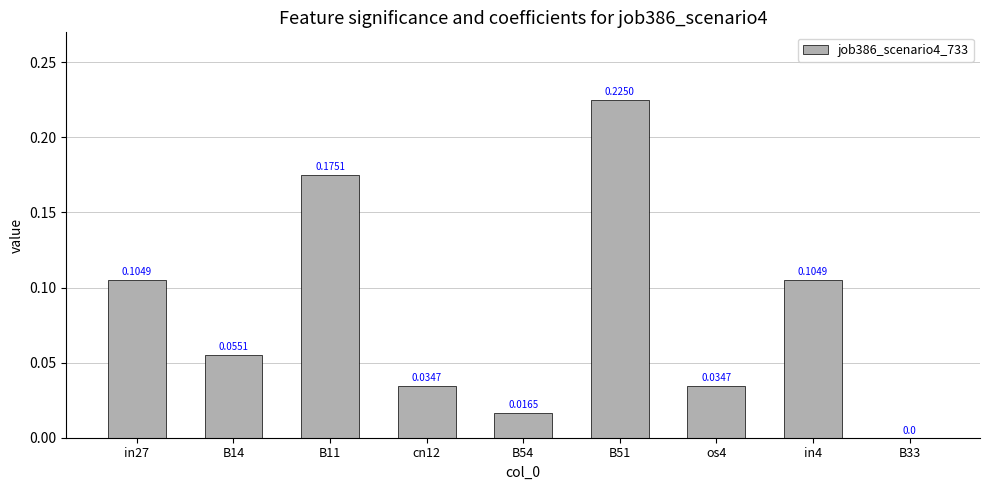

What is the sum of the values at B51 and B14?

0.3